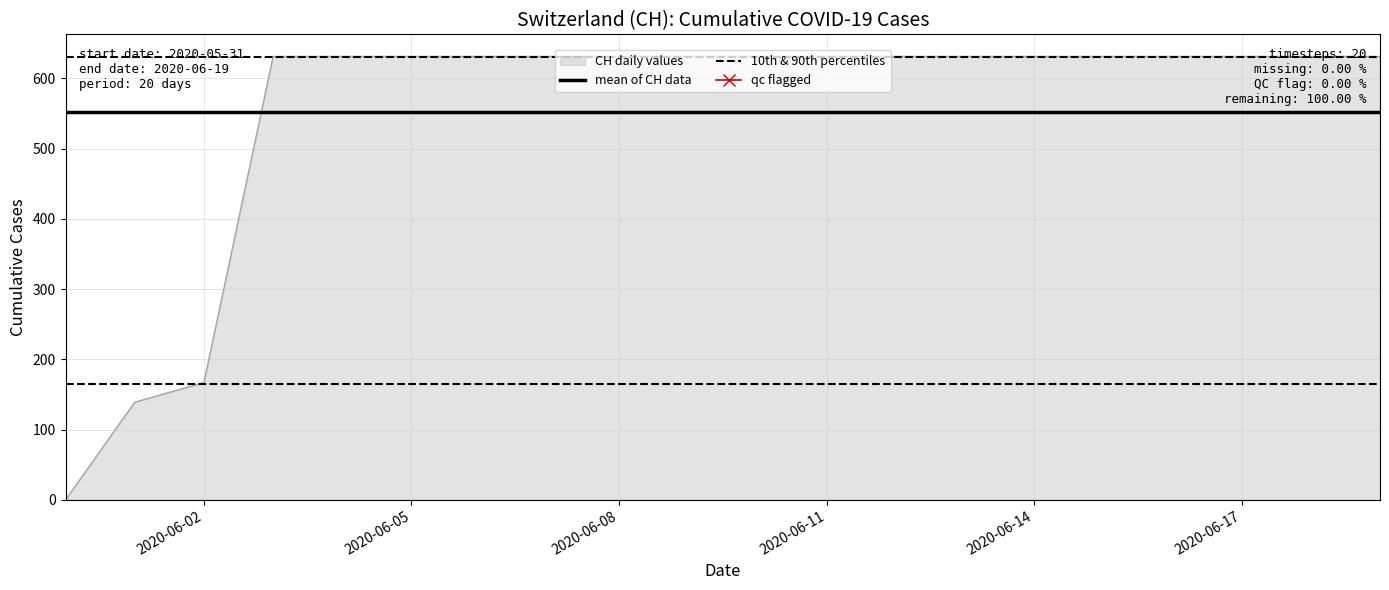

True or false: mean of CH data and 10th & 90th percentiles intersect in this chart.

False